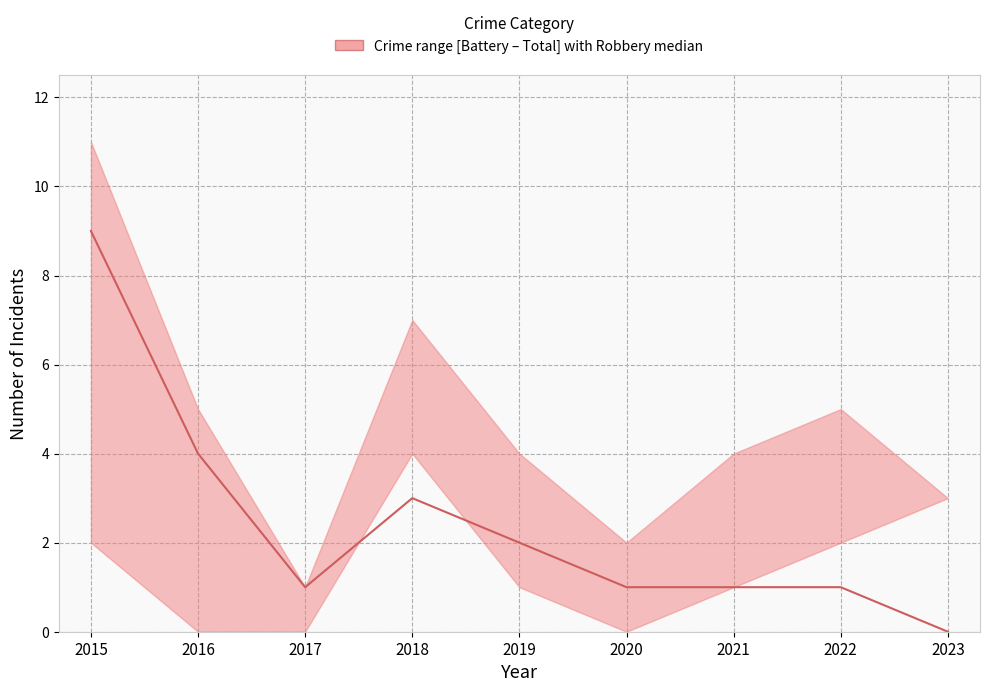

The value at 2021 is 1. True or false?

True